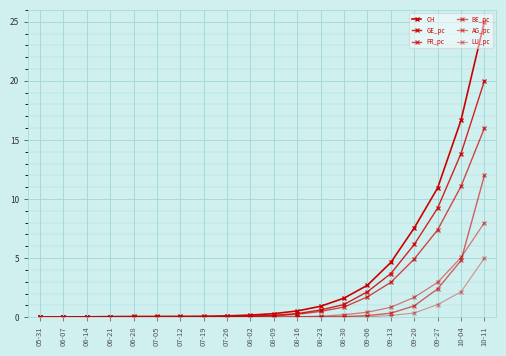

What is the sum of the BE_pc values at 10-04 and 06-28?

4.8